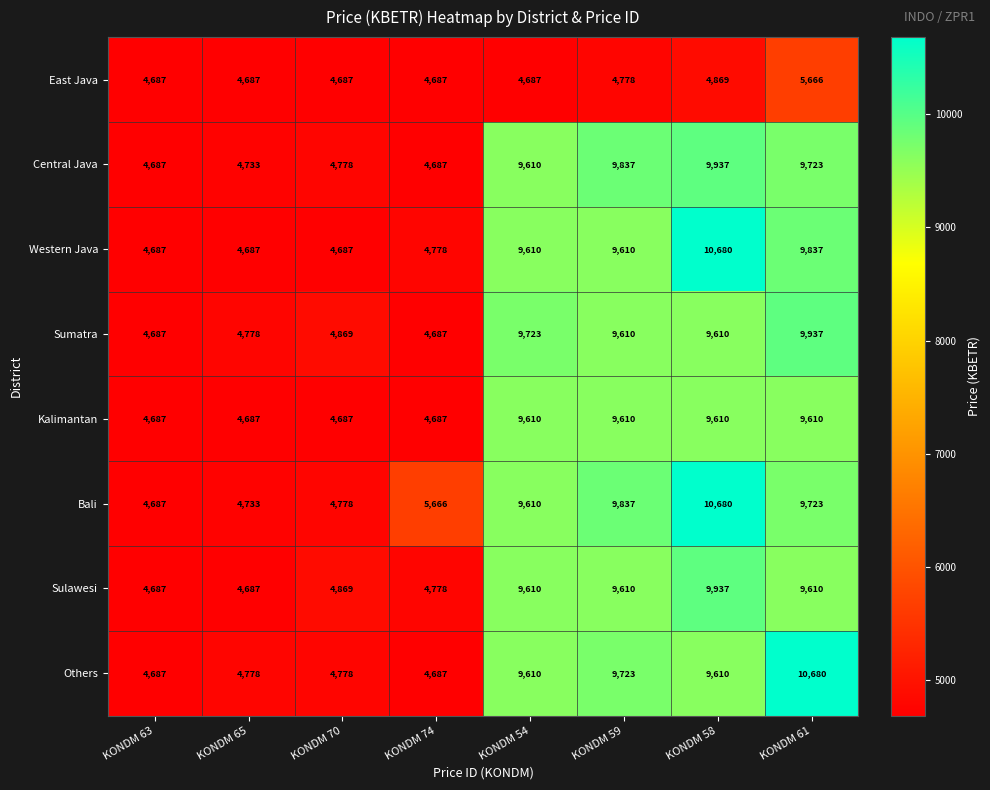

Which series changed the most between KONDM 65 and KONDM 70?

Sulawesi